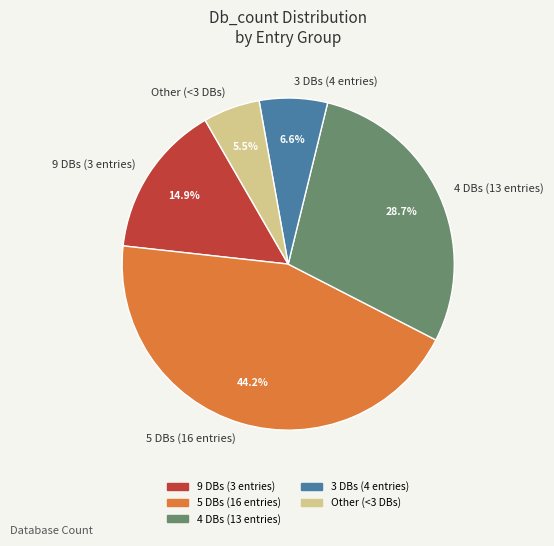

Which category has the smallest portion of the pie?

Other (<3 DBs)